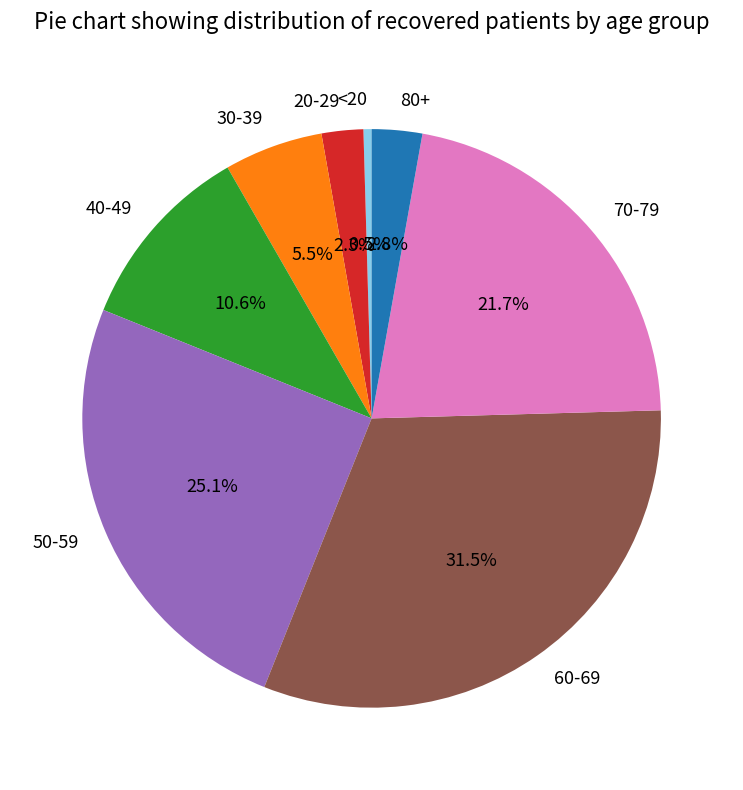

How much of the chart is everything except 30-39?

94.5%